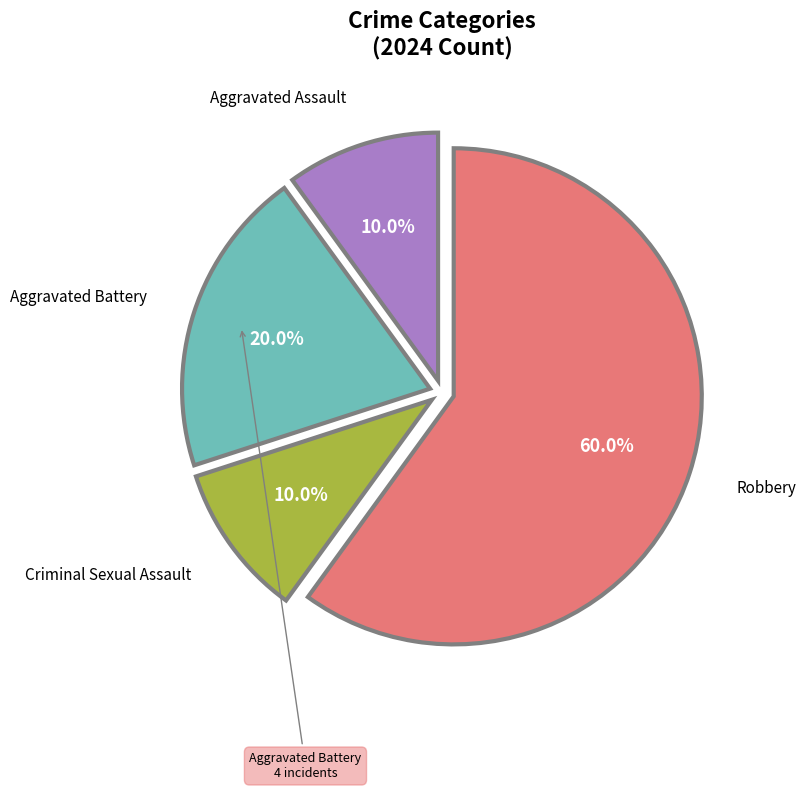

What percentage is the Aggravated Battery slice, to the nearest percent?

20%